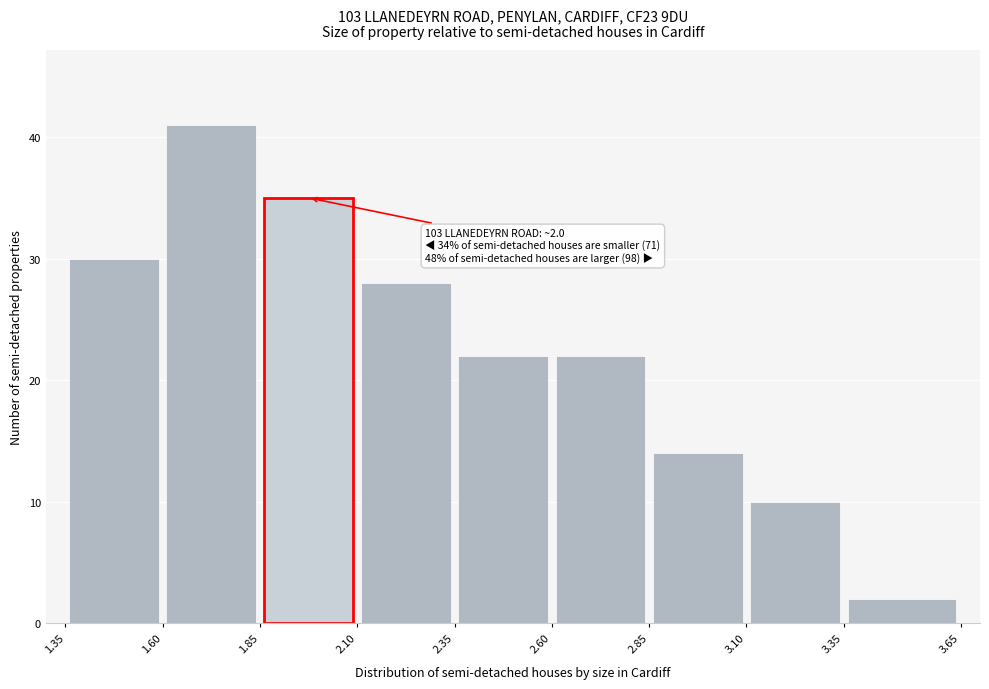

Over which range of the x-axis is the bar tallest?

1.60 to 1.85